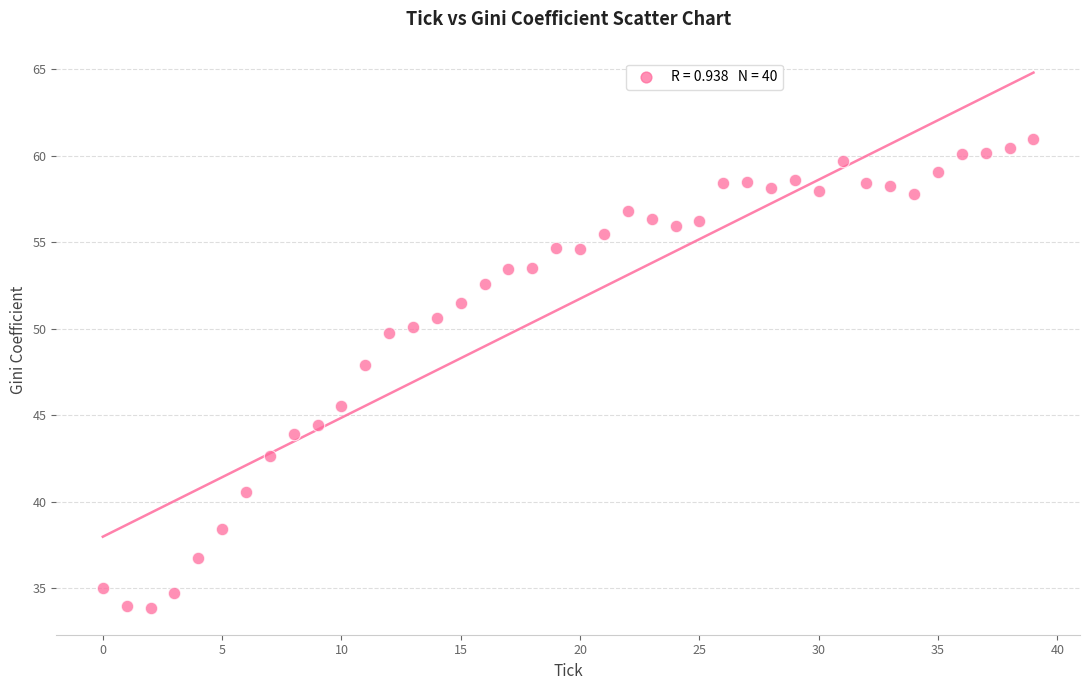

What Y value in the scatter plot is closest to 47?

47.9